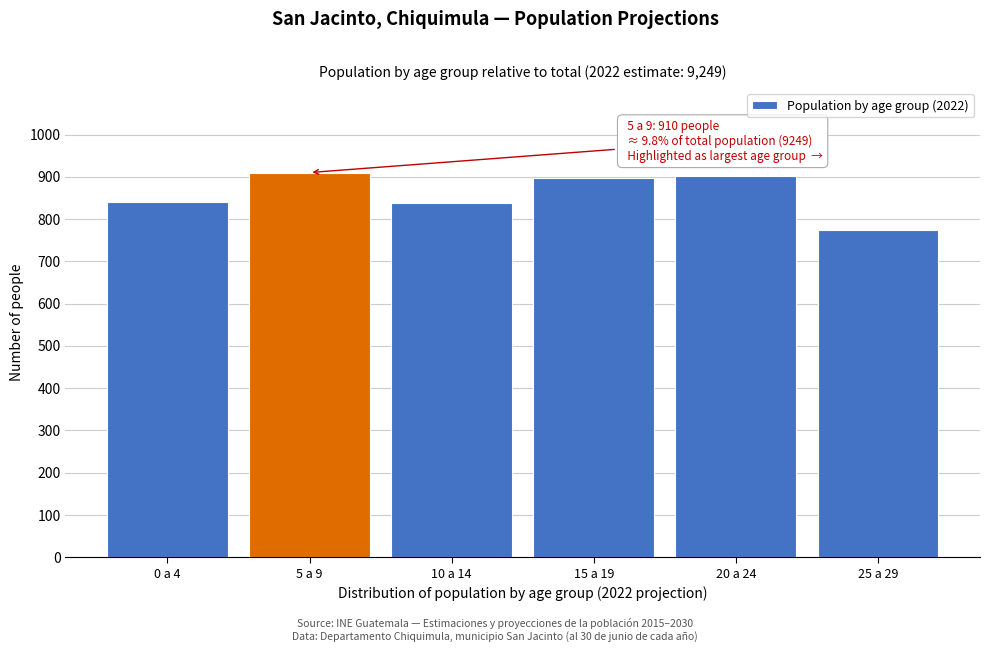

What is the difference between the maximum and minimum values?

135